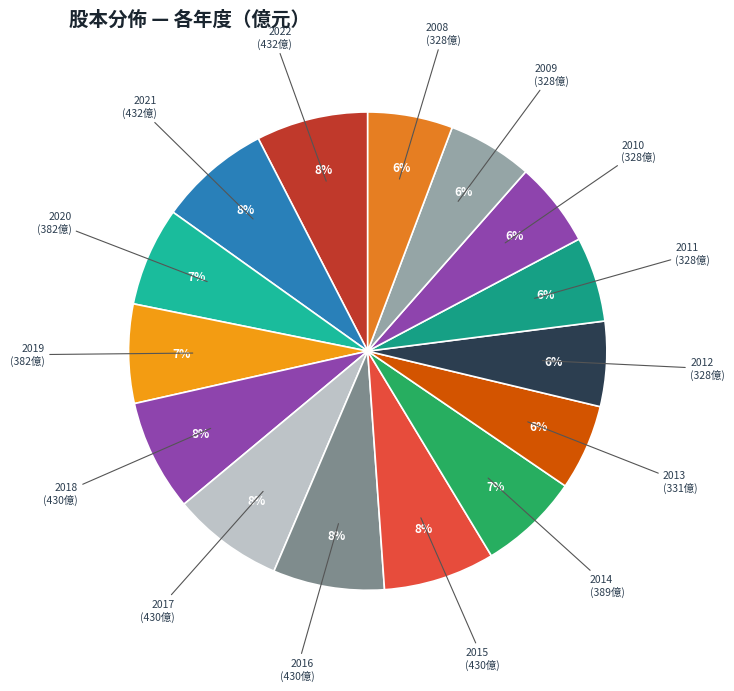

To the nearest percent, what percentage of the pie is 2017 (430億)?

8%